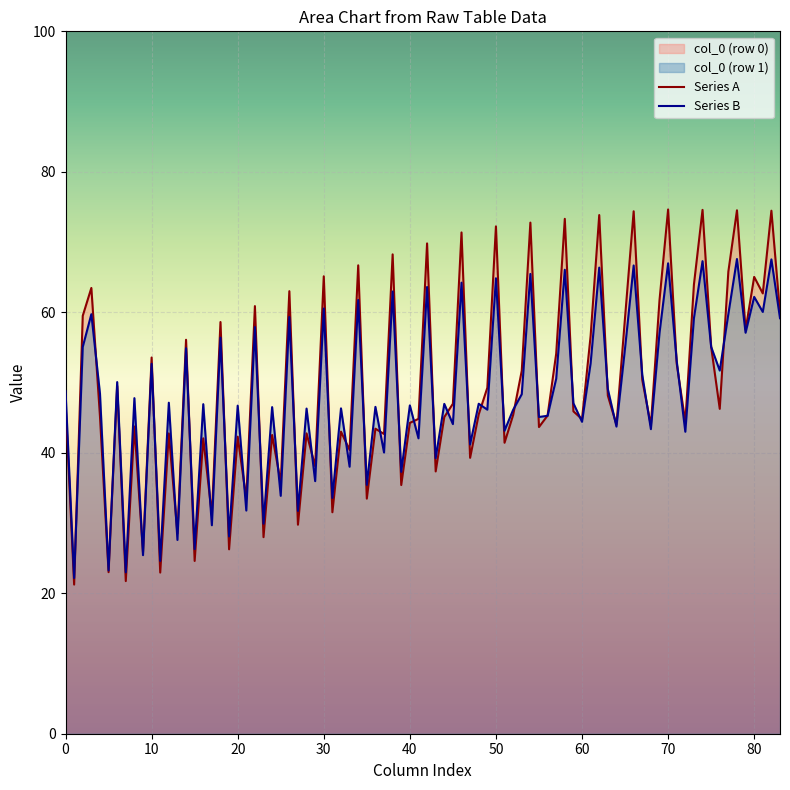

What is the maximum value shown in the chart?

74.6